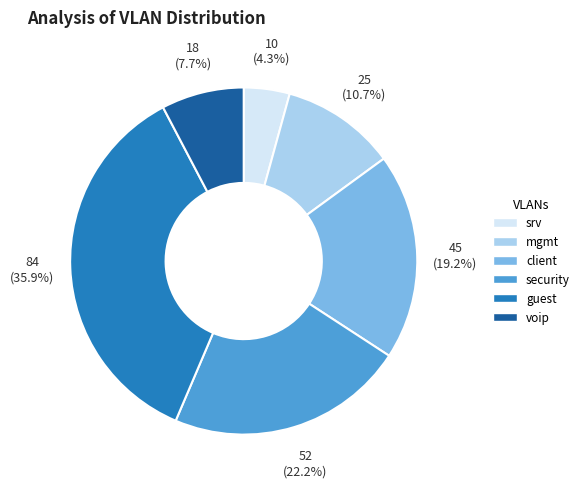

What percentage is NOT represented by srv?

95.7%